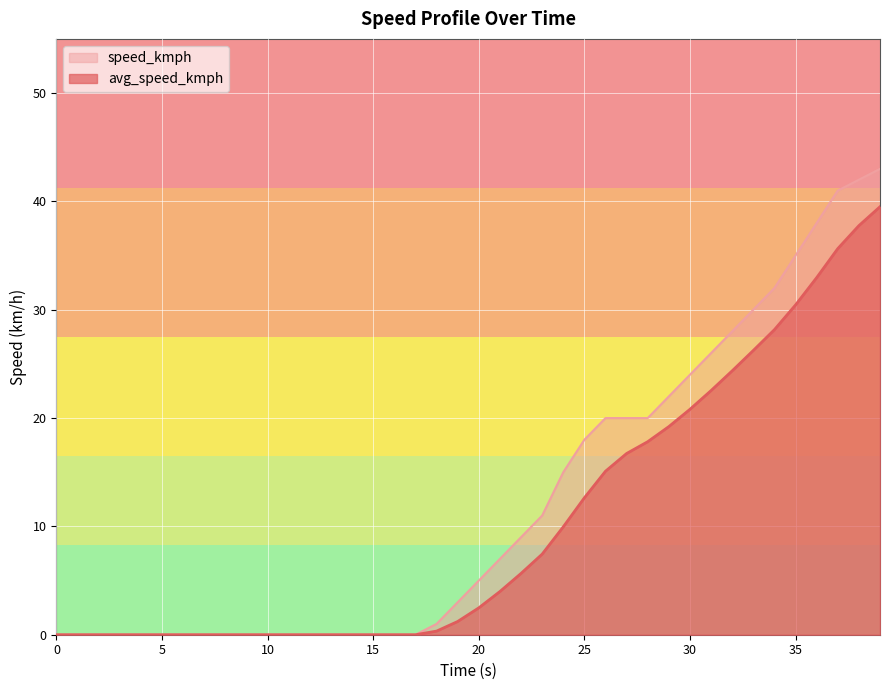

What is the difference between the second highest and second lowest values in the avg_speed_kmph series?

37.8